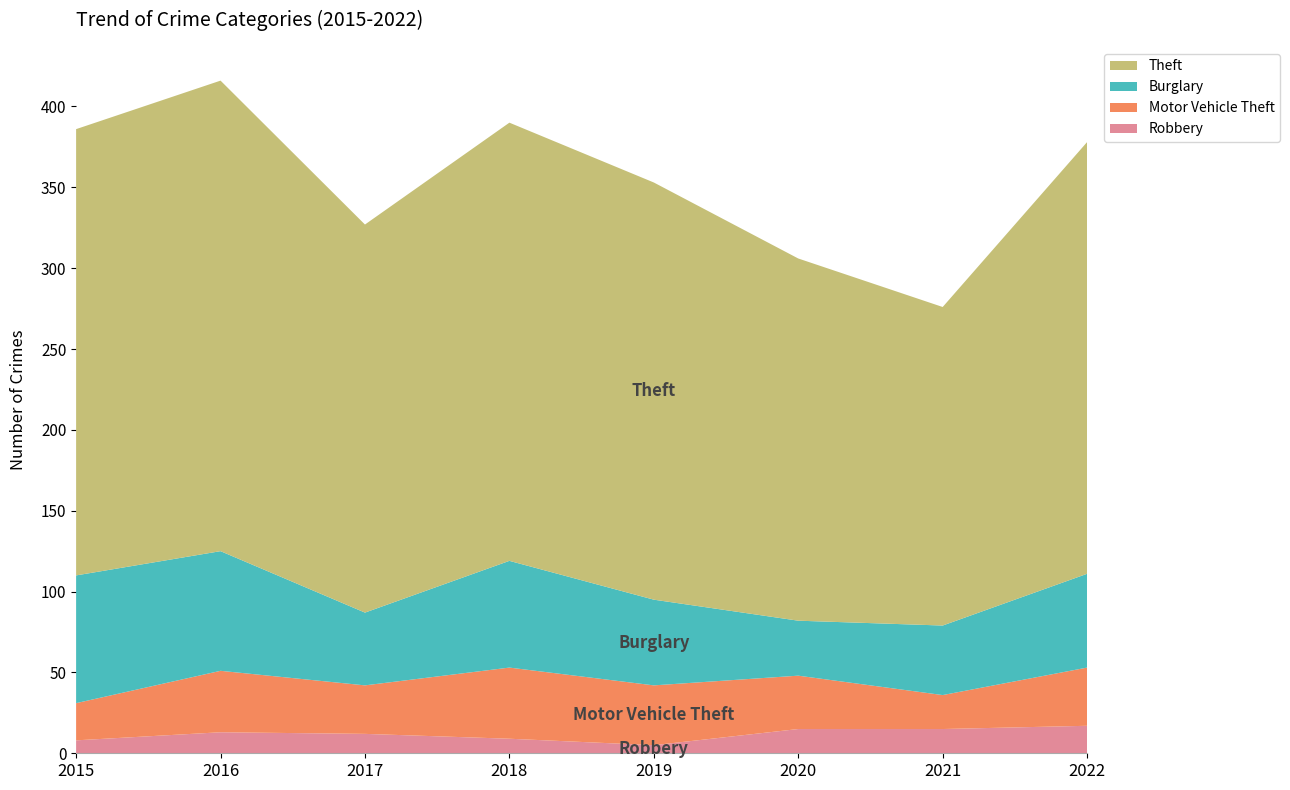

Reading left to right, extract all data points from this chart.

Theft: 2015=276	2016=291	2017=240	2018=271	2019=258	2020=224	2021=197	2022=267
Burglary: 2015=79	2016=74	2017=45	2018=66	2019=53	2020=34	2021=43	2022=58
Motor Vehicle Theft: 2015=23	2016=38	2017=30	2018=44	2019=37	2020=33	2021=21	2022=36
Robbery: 2015=8	2016=13	2017=12	2018=9	2019=5	2020=15	2021=15	2022=17